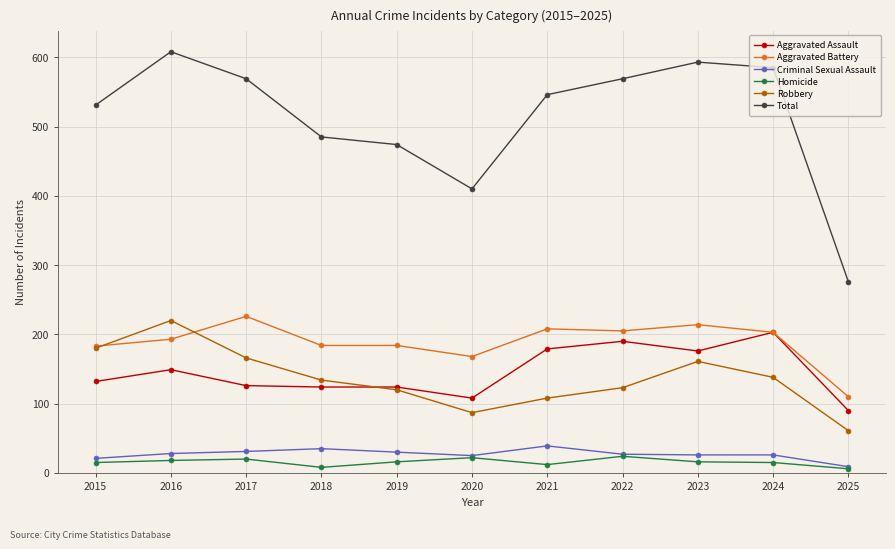

Which series has the largest range (max minus min)?

Total